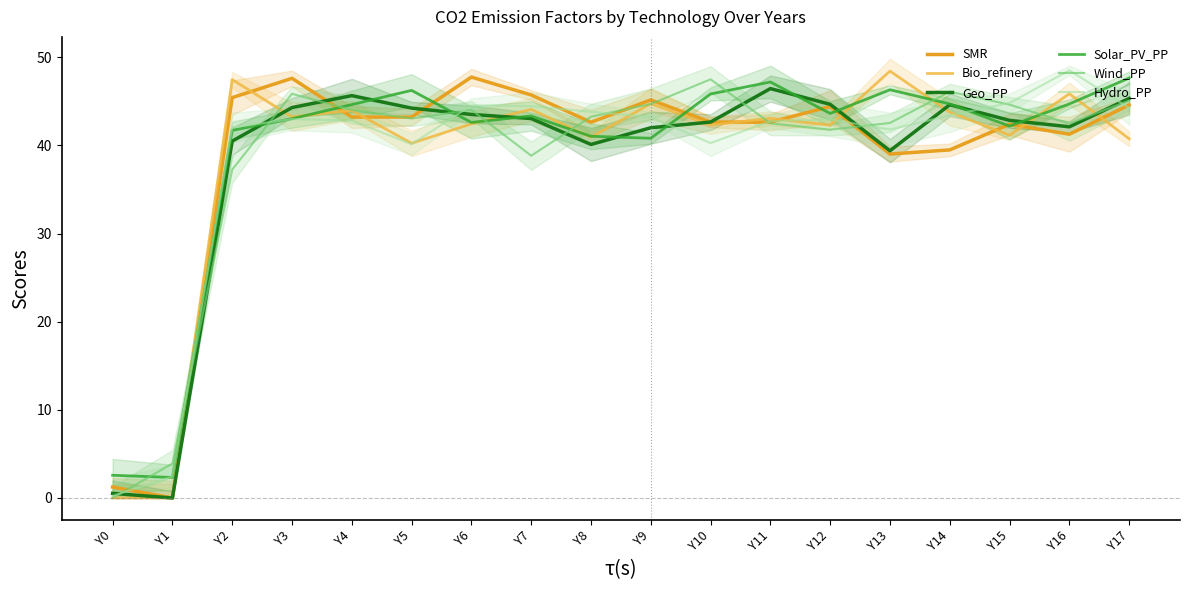

Between Y7 and Y8, which series saw the biggest shift?

Wind_PP